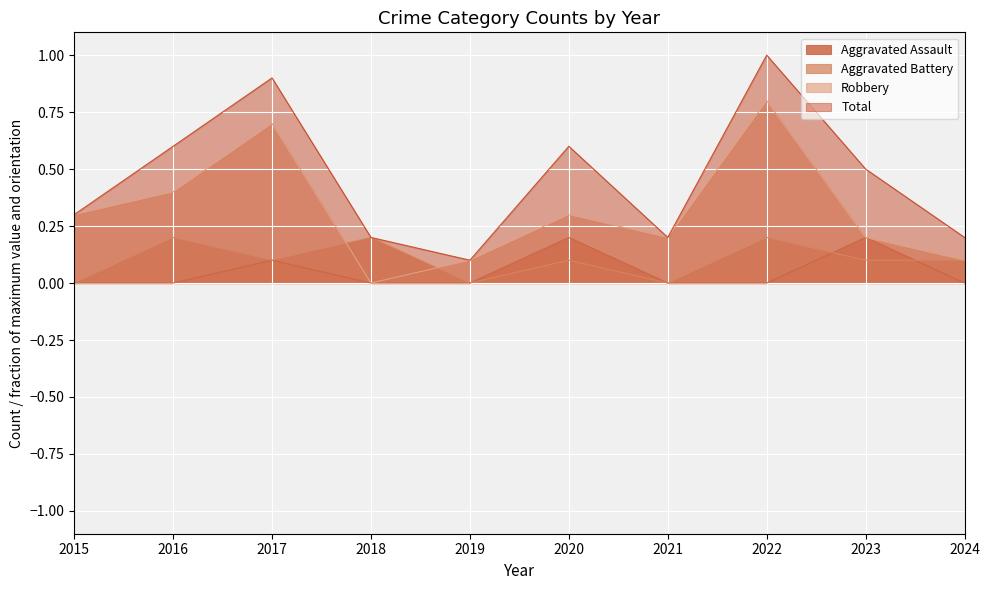

True or false: Total has more than 1 interior local peaks.

True